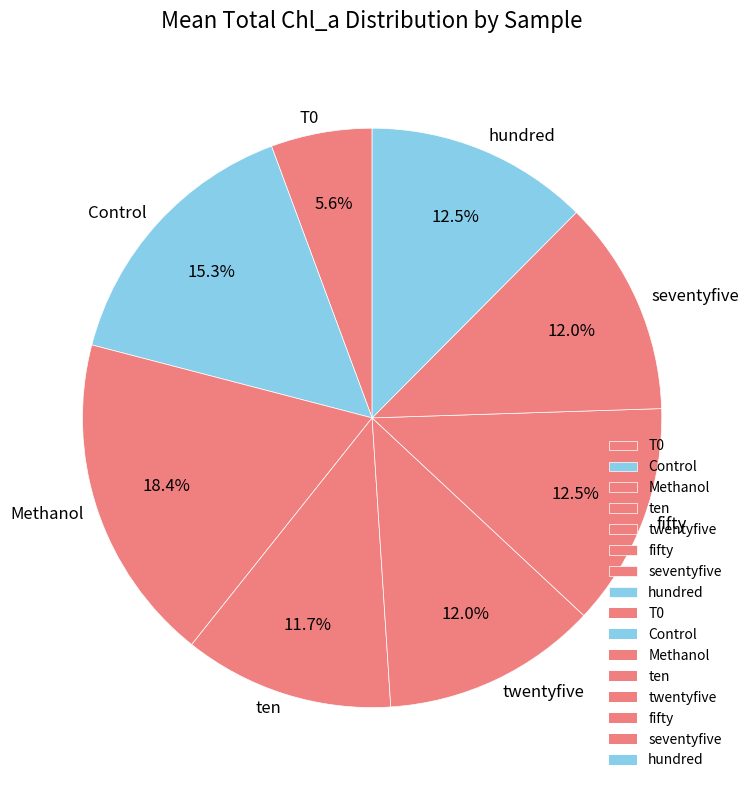

To the nearest percent, what is the combined percentage of T0 and seventyfive?

18%